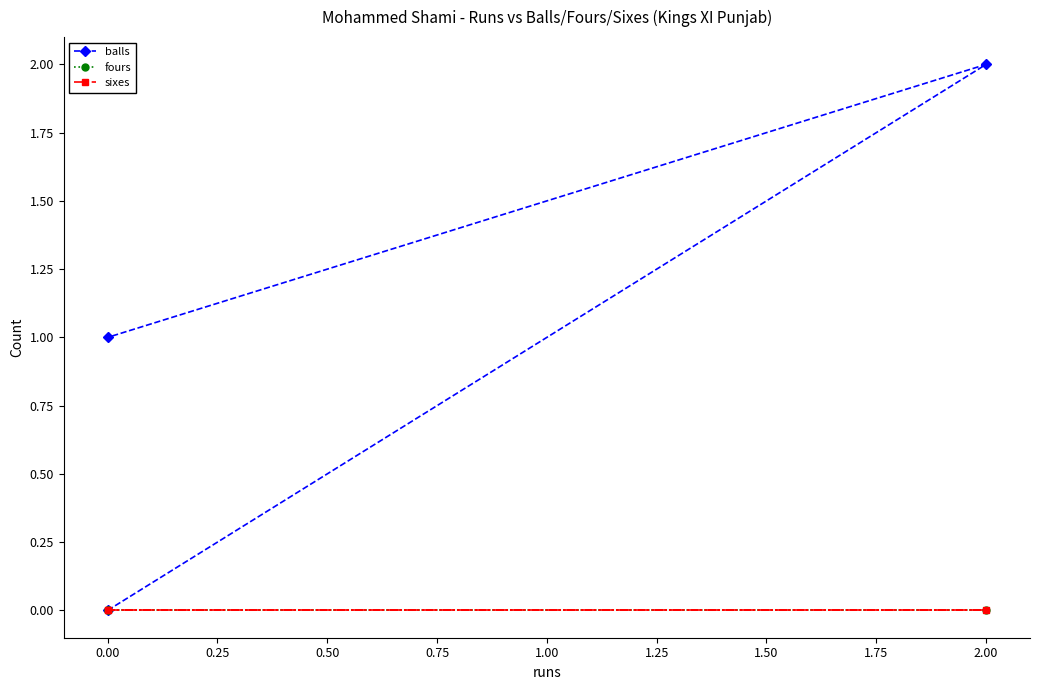

Does the chart display data point markers on the line(s)?

Yes